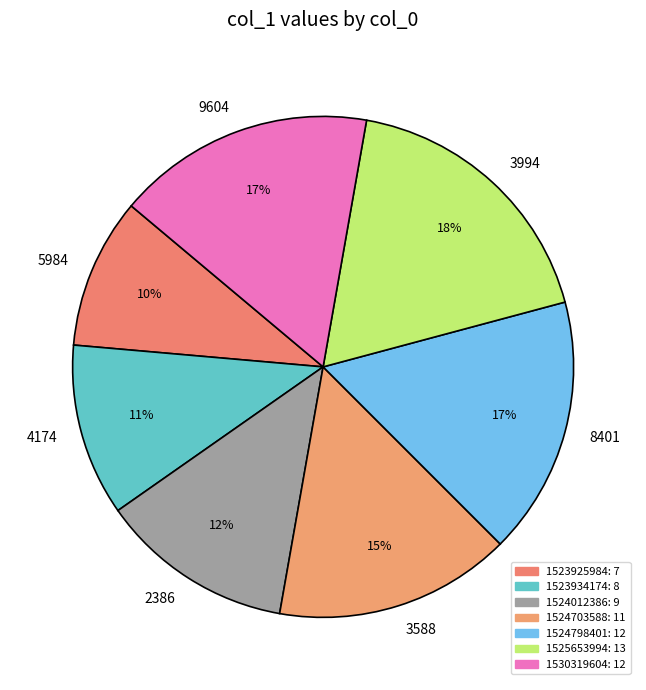

Combined, do 5984 and 8401 account for over 50%?

No